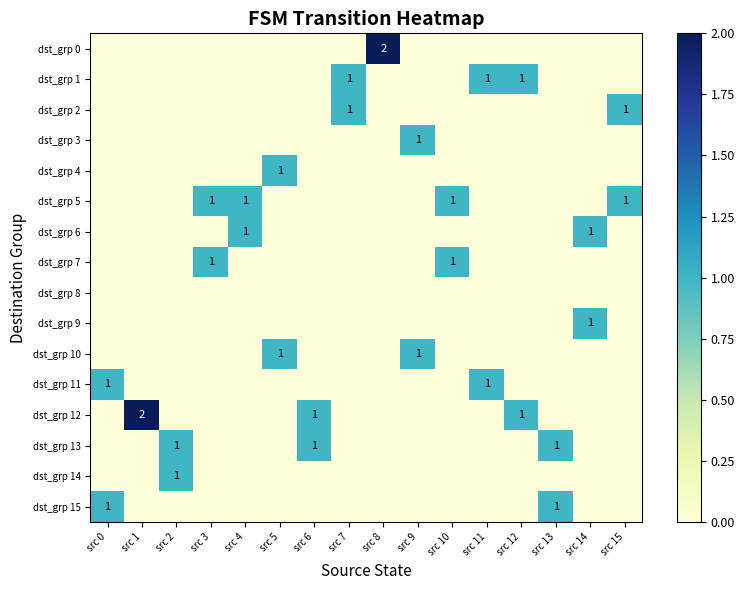

Count the number of data series in this chart.

16